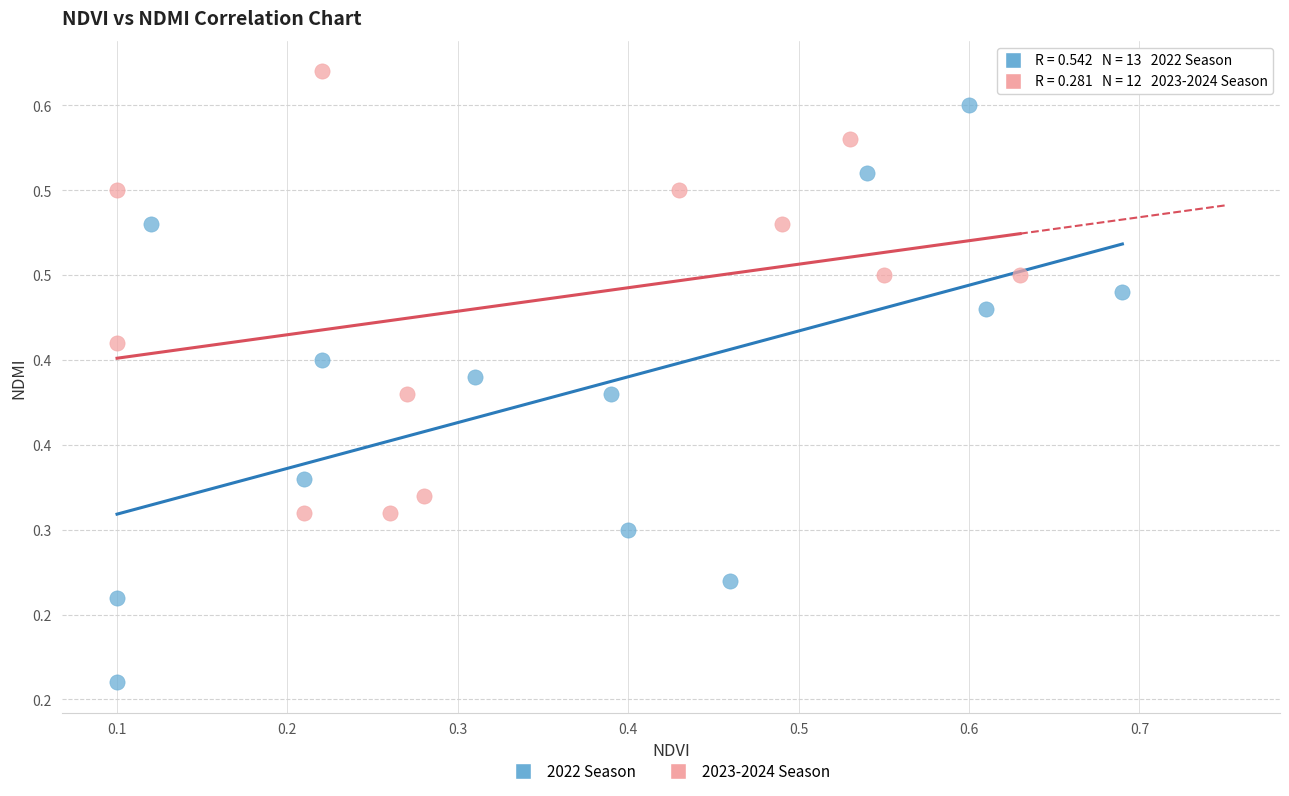

Which series reaches the maximum Y coordinate?

2023-2024 Season